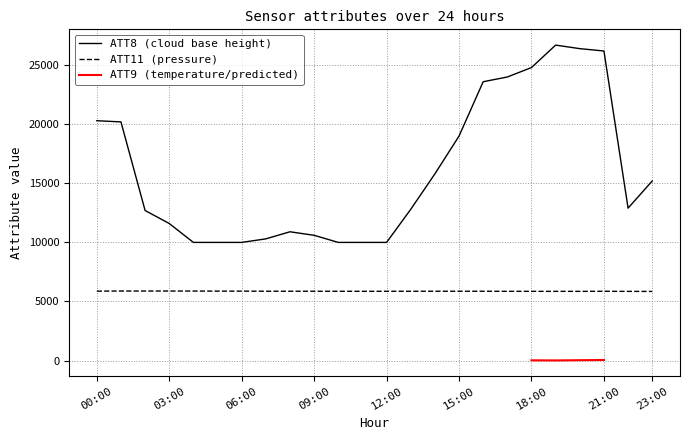

What is the maximum value shown in the chart?

26700.0